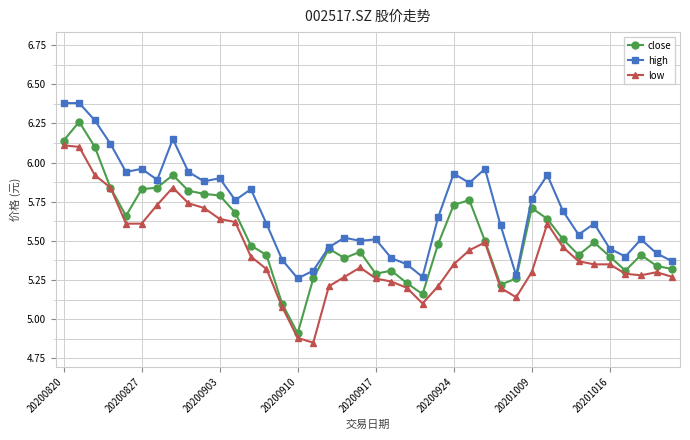

What is the maximum value shown in the chart?

6.4